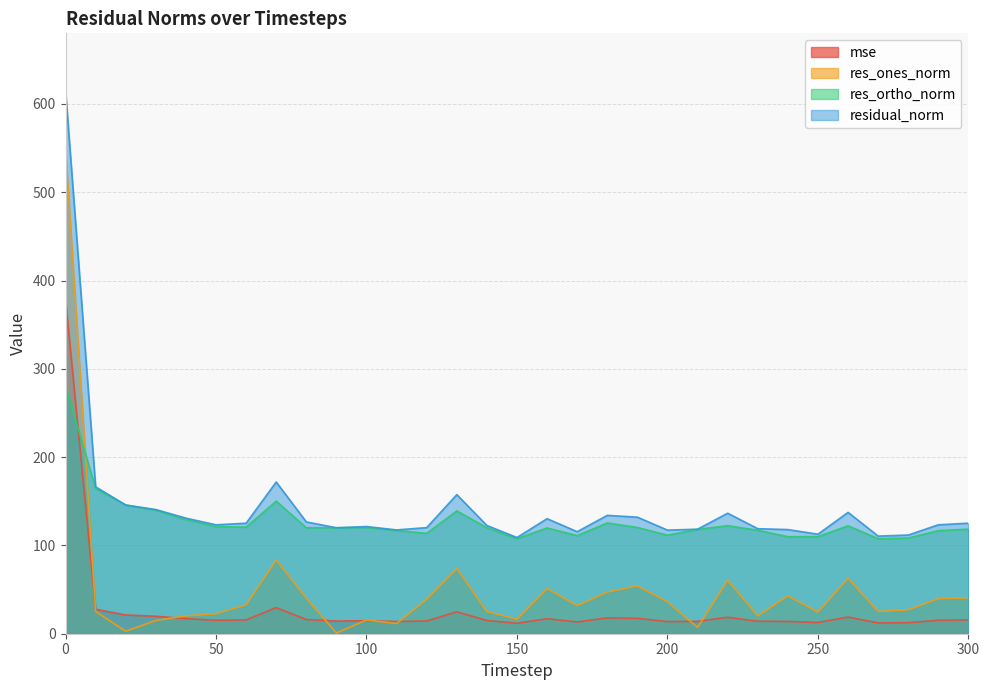

Rank the series at 140 from highest to lowest value.

residual_norm, res_ortho_norm, res_ones_norm, mse